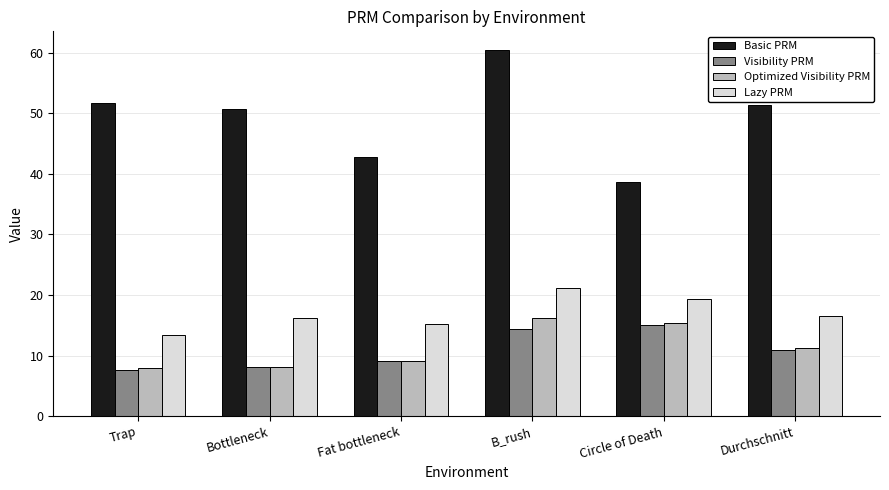

What is the difference between the maximum and minimum values in the Optimized Visibility PRM series?

8.3